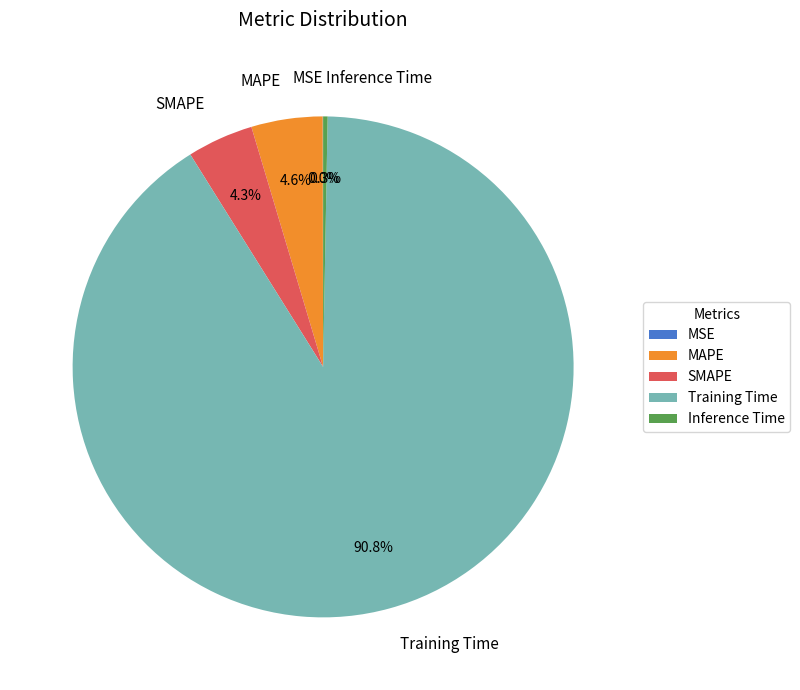

What is the largest slice in the pie chart?

Training Time